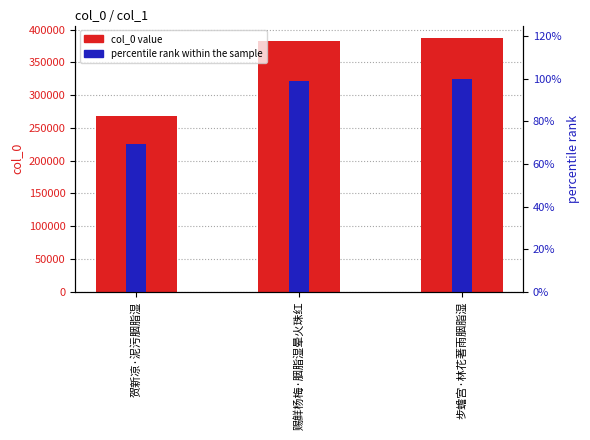

How many groups of bars are there?

3